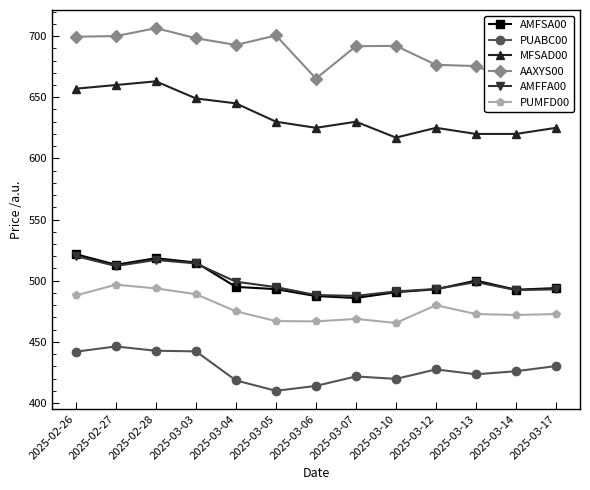

What is the label of the 11th point from the left?

2025-03-13